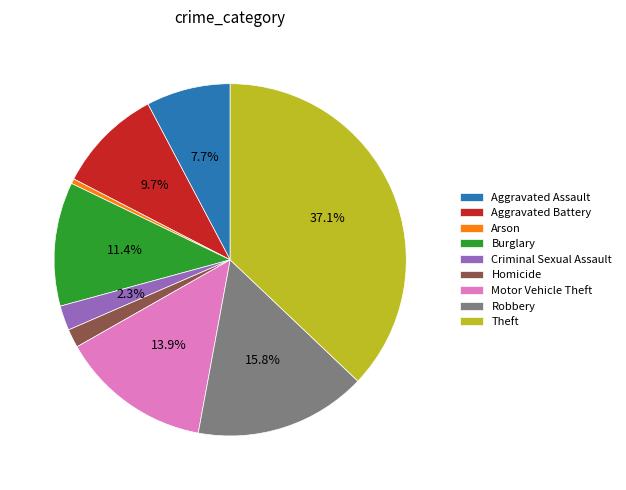

What percentage is the Criminal Sexual Assault slice, to the nearest percent?

2%